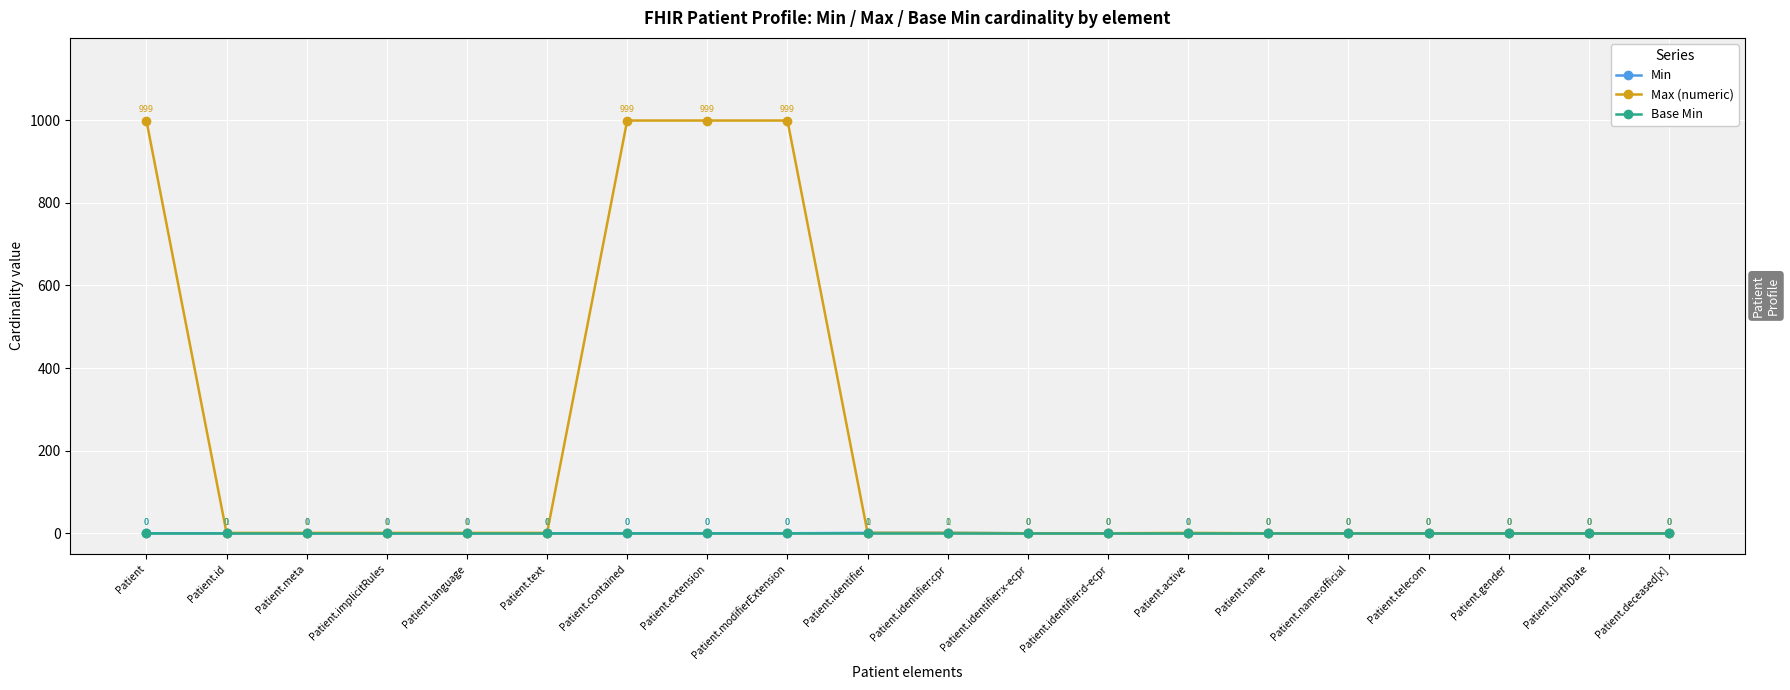

True or false: Min and Base Min cross at least once.

False